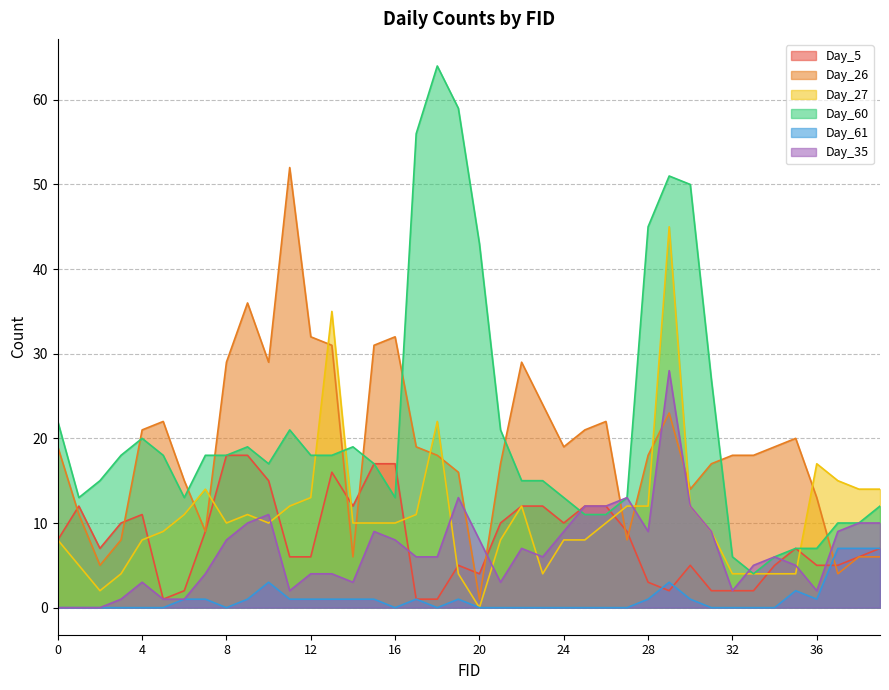

True or false: Day_5 has more than 2 interior local peaks.

True